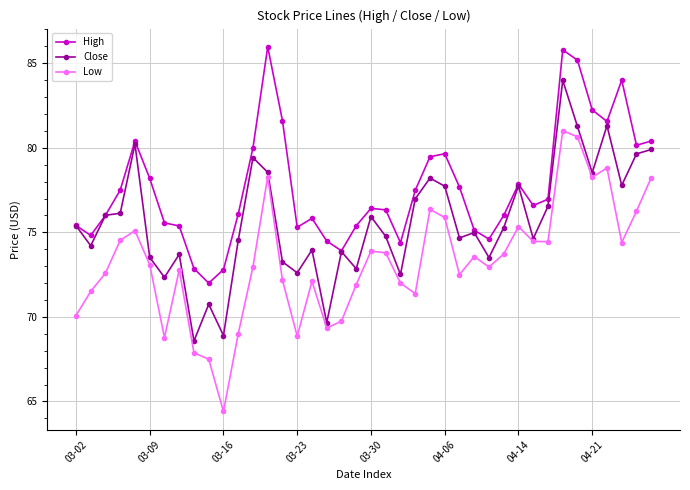

What are all the series names shown in the legend?

High, Close, Low